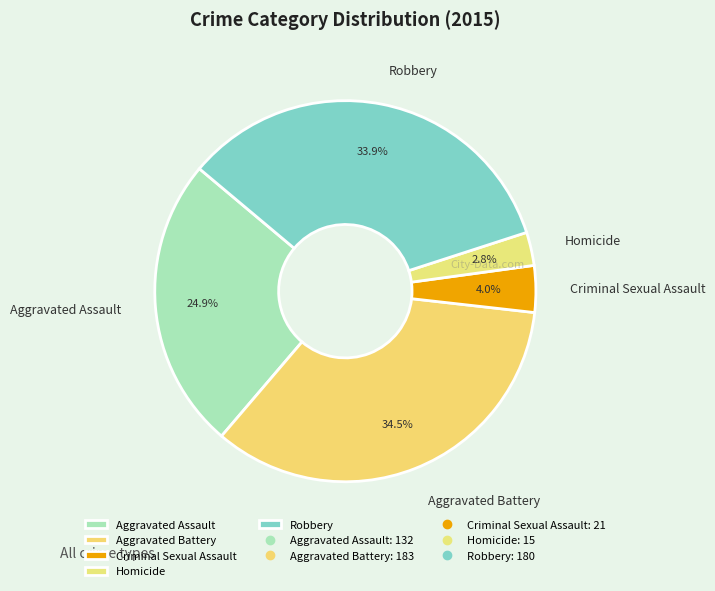

Rank the categories by value from highest to lowest.

Aggravated Battery, Robbery, Aggravated Assault, Criminal Sexual Assault, Homicide